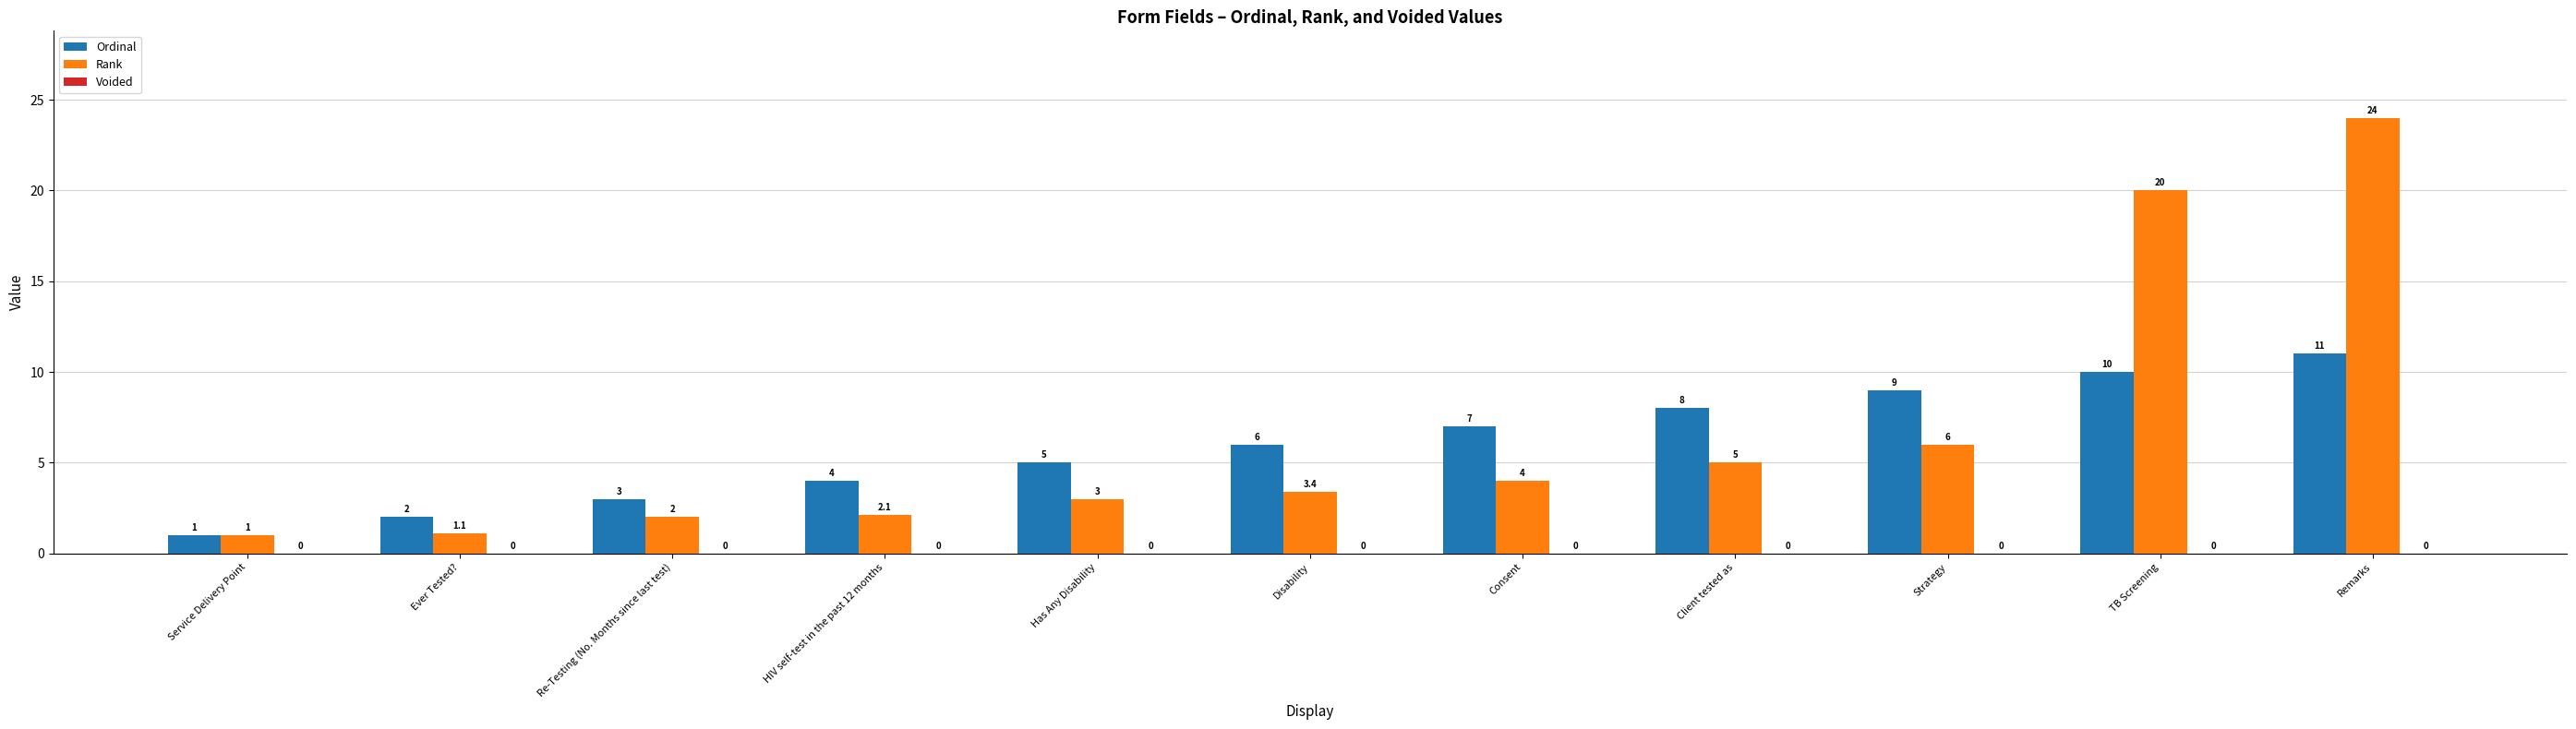

At HIV self-test in the past 12 months, list the series in order from largest to smallest.

Ordinal, Rank